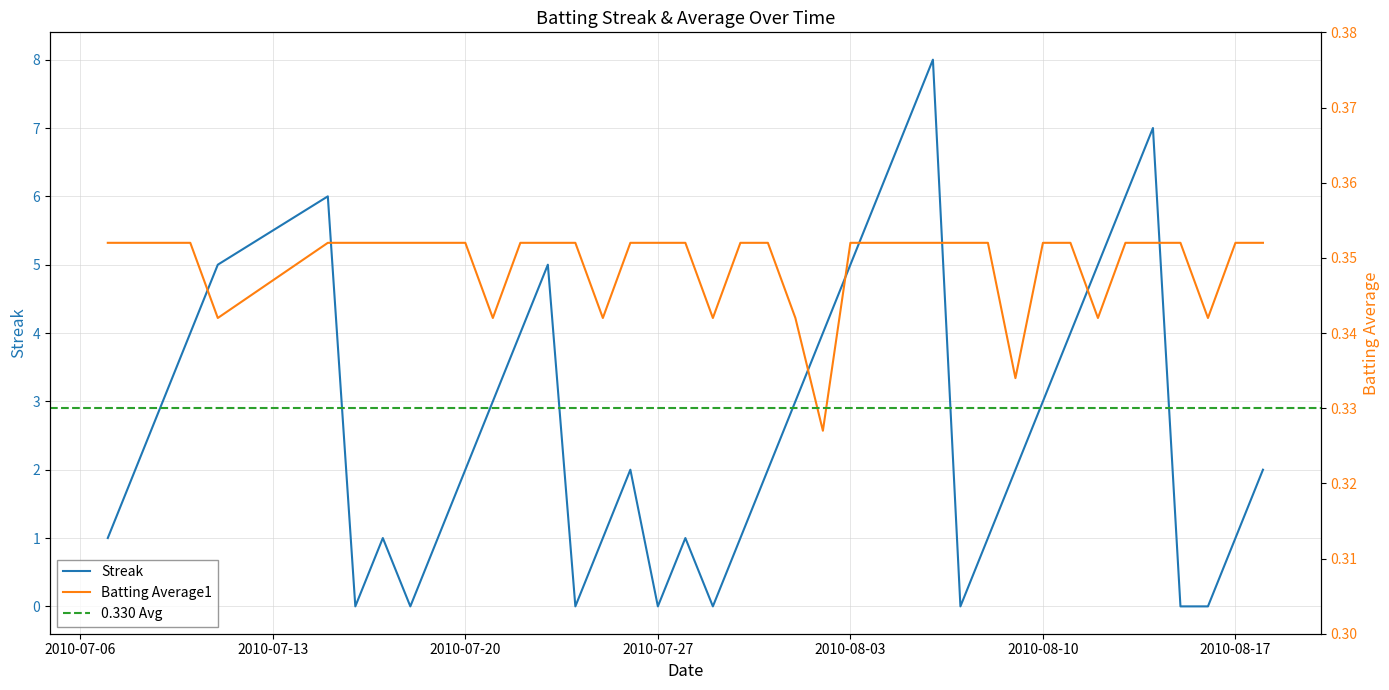

Read the Streak value at 2010-07-26.

2.0